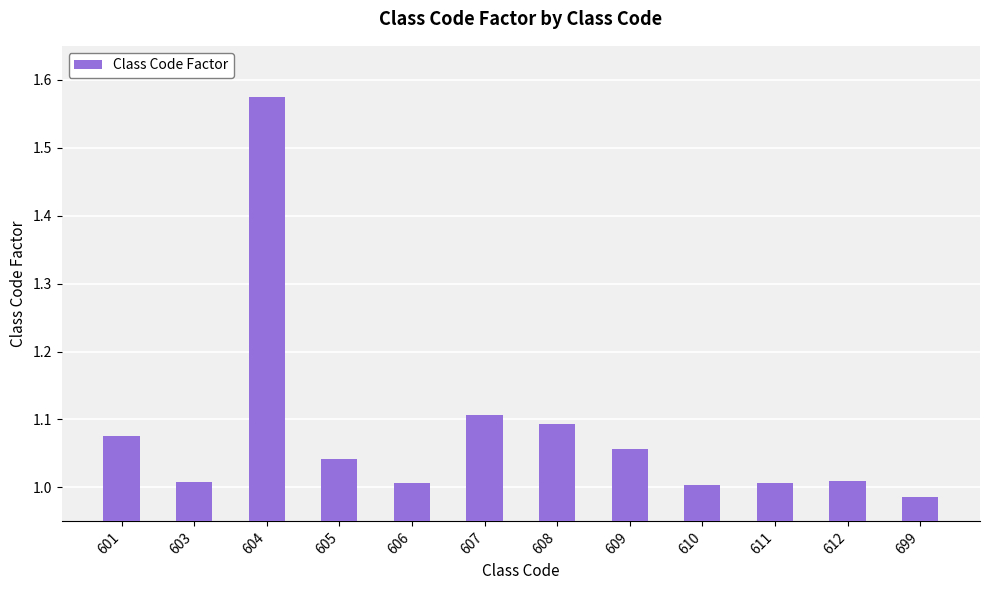

Does the chart contain stacked bars?

No